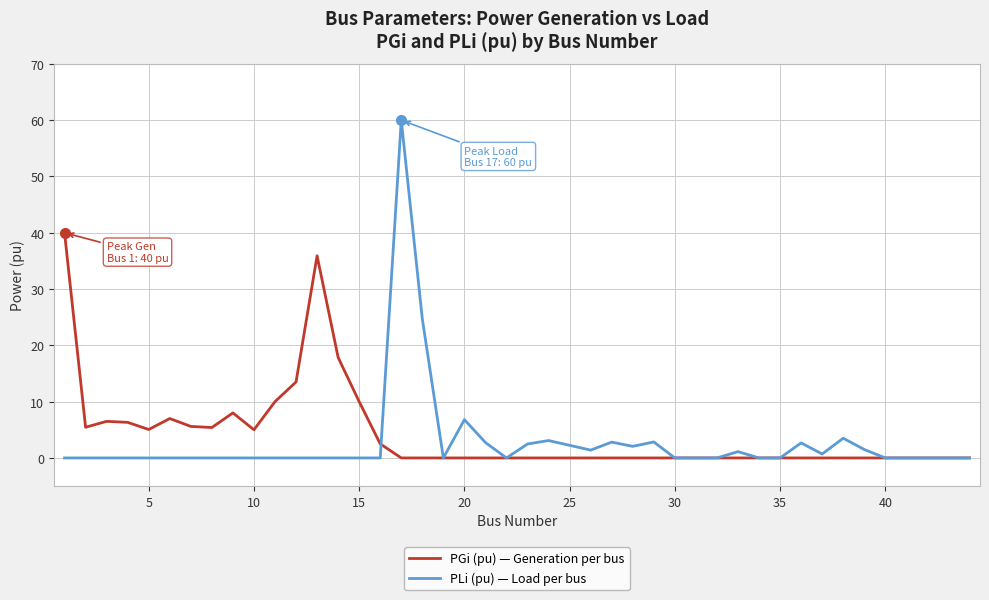

List the series in order of their peak value, lowest first.

PGi (pu) — Generation per bus, PLi (pu) — Load per bus